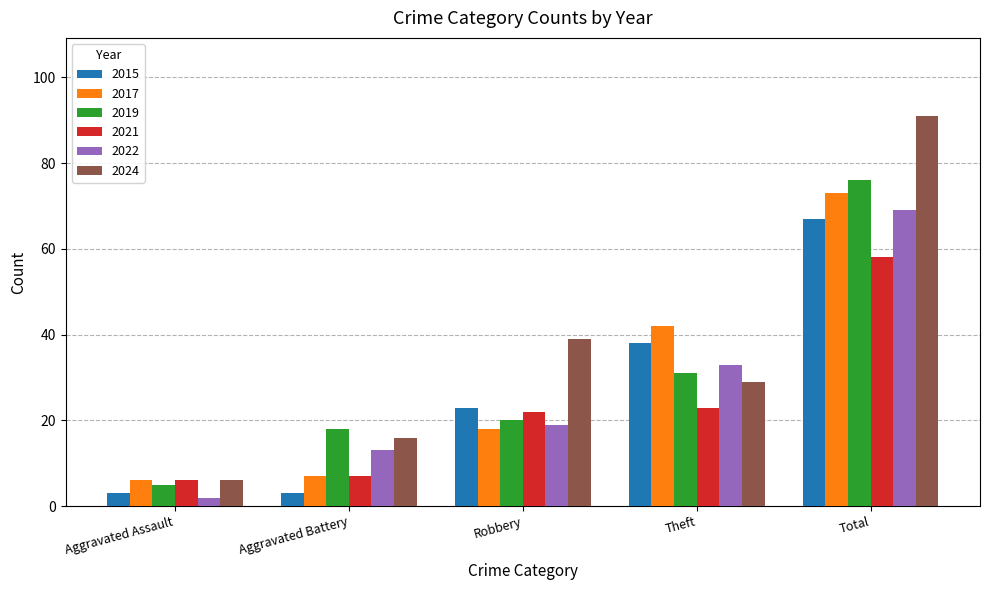

How many data points in 2022 are less than 19?

2